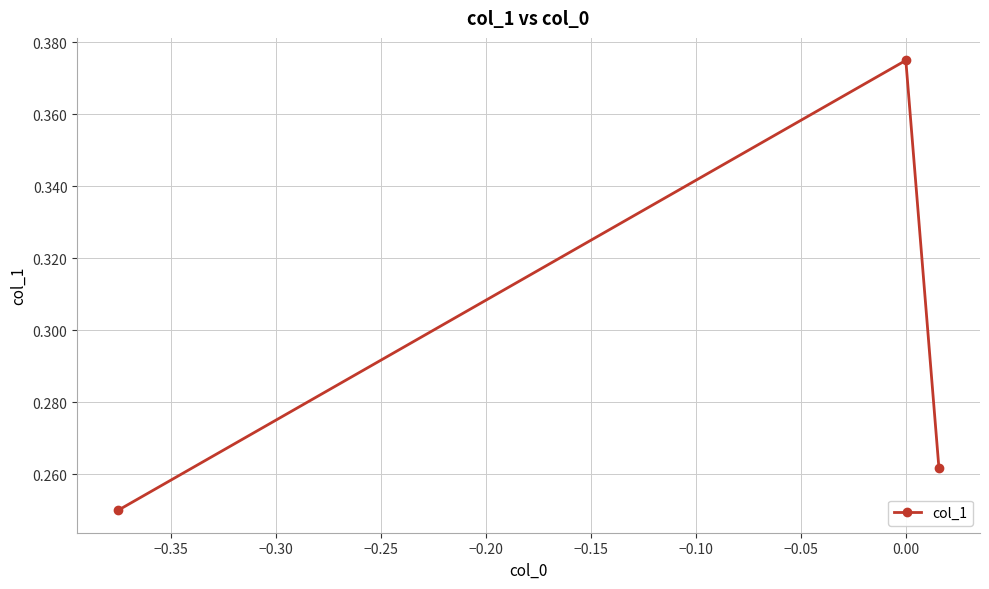

How many values are between 0 and 1?

3